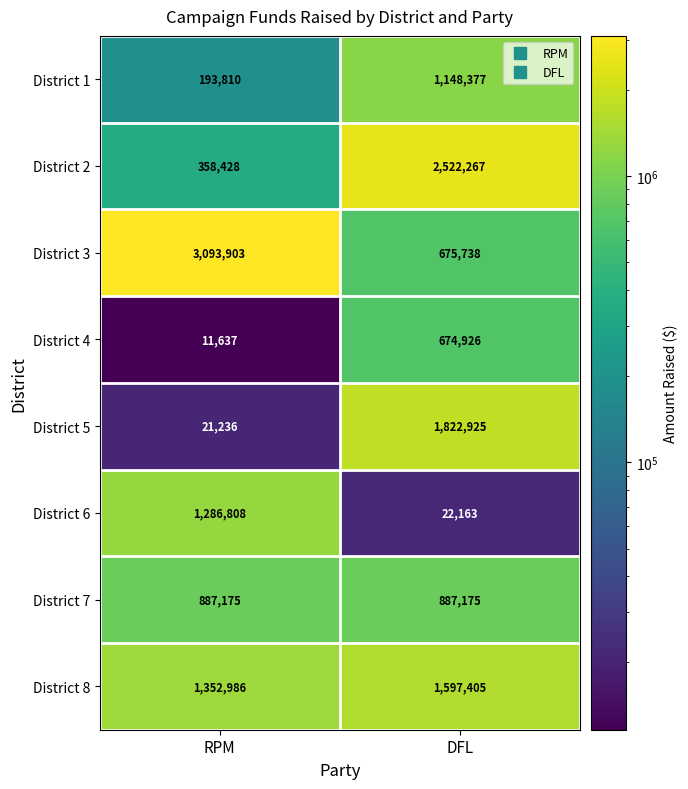

The District 2 series shows 488800 at RPM. True or false?

False